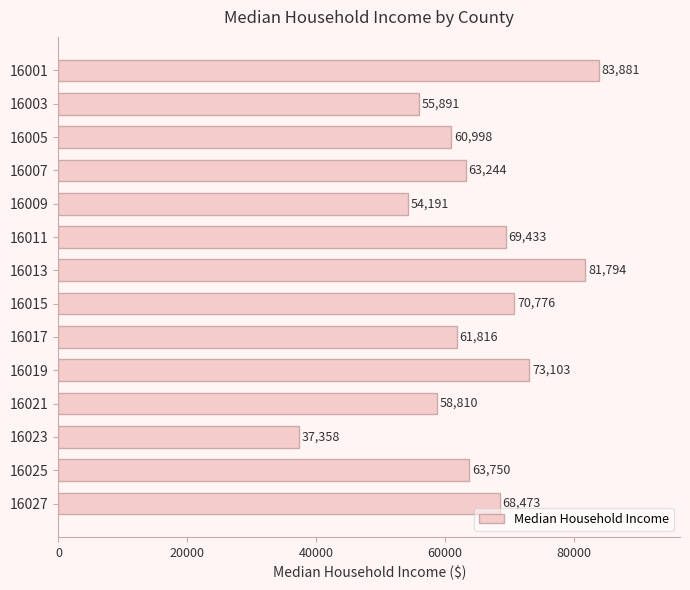

The value at 16027 is 68473. True or false?

True